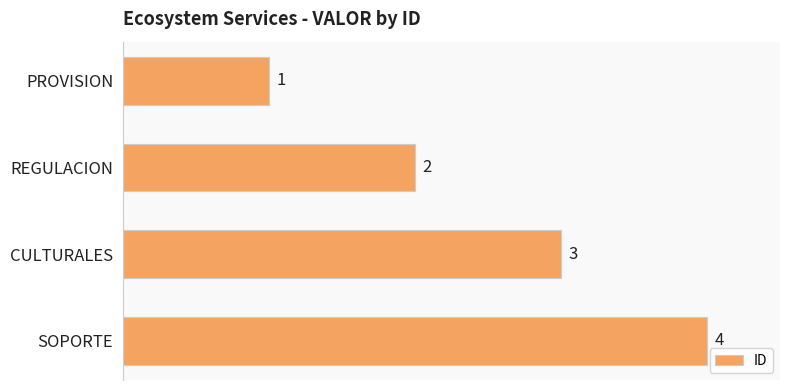

The chart shows a value of 5 at CULTURALES. True or false?

False